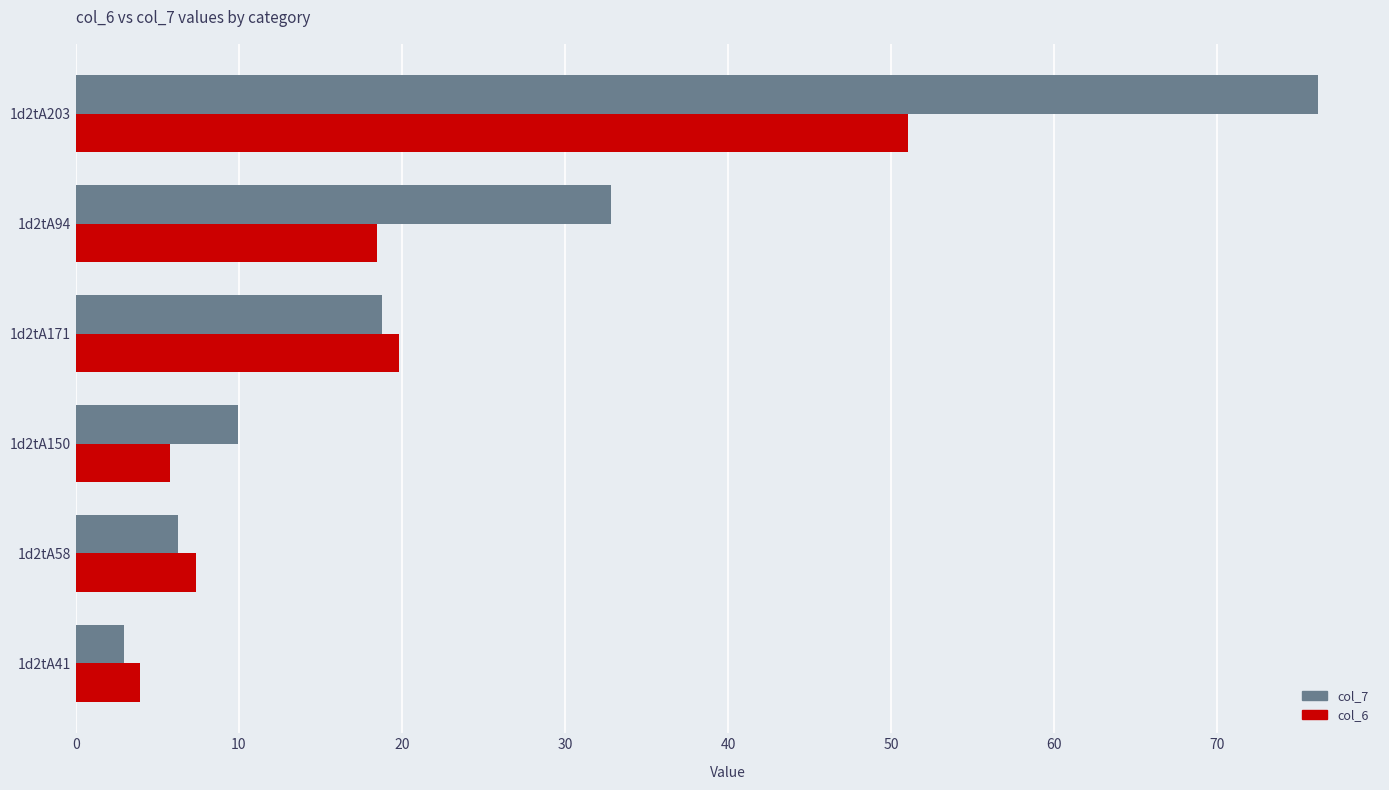

List the labels in order of col_7 value, largest first.

1d2tA203, 1d2tA94, 1d2tA171, 1d2tA150, 1d2tA58, 1d2tA41